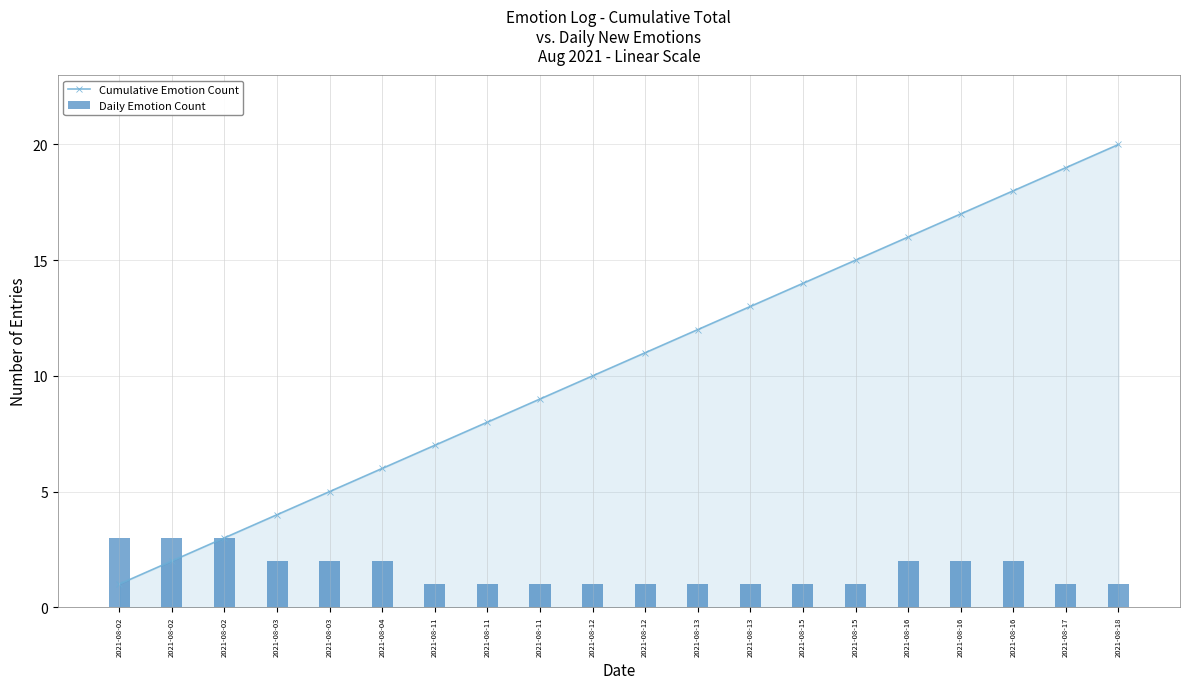

Which series has the largest range (max minus min)?

Cumulative Emotion Count